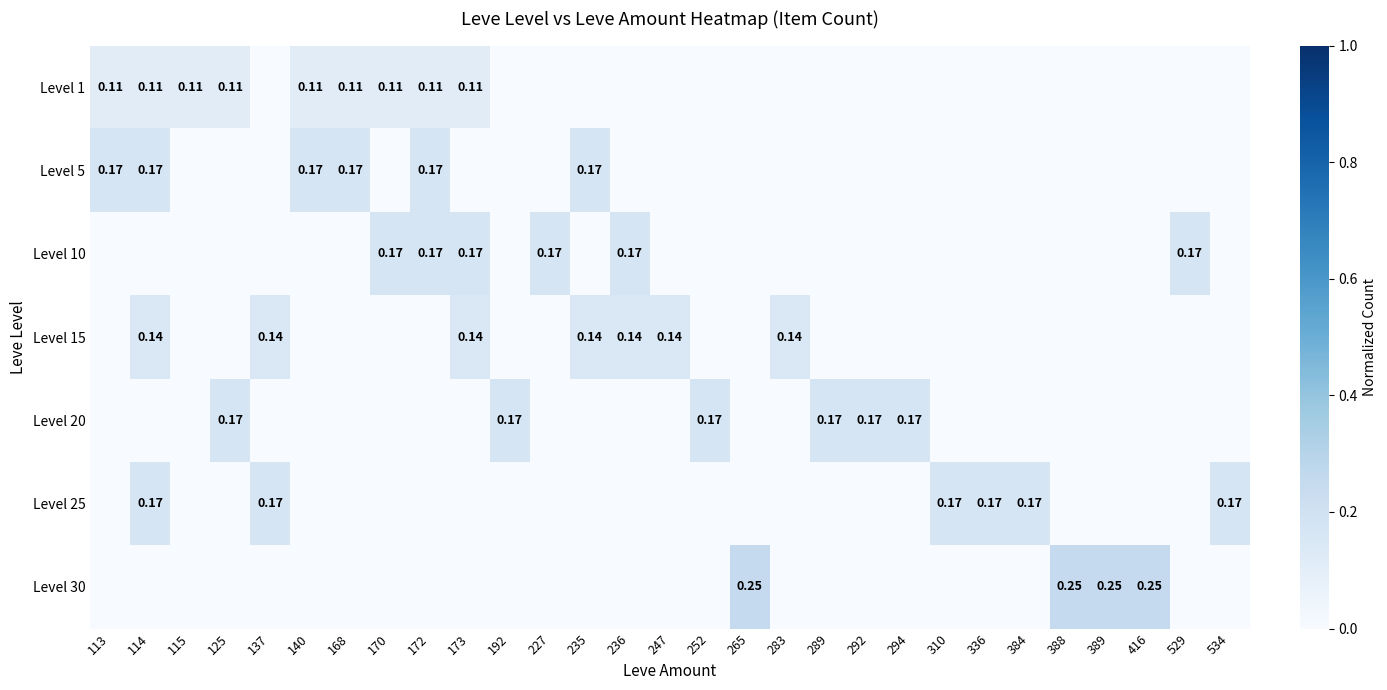

List the labels in order of Level 1 value, smallest first.

137, 192, 227, 235, 236, 247, 252, 265, 283, 289, 292, 294, 310, 336, 384, 388, 389, 416, 529, 534, 113, 114, 115, 125, 140, 168, 170, 172, 173